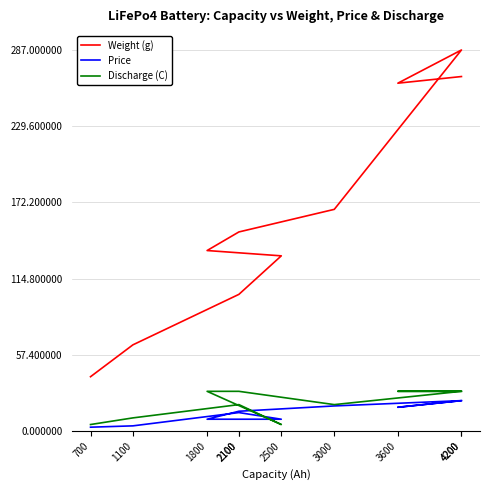

At which category is the sum across all series the highest?

4200